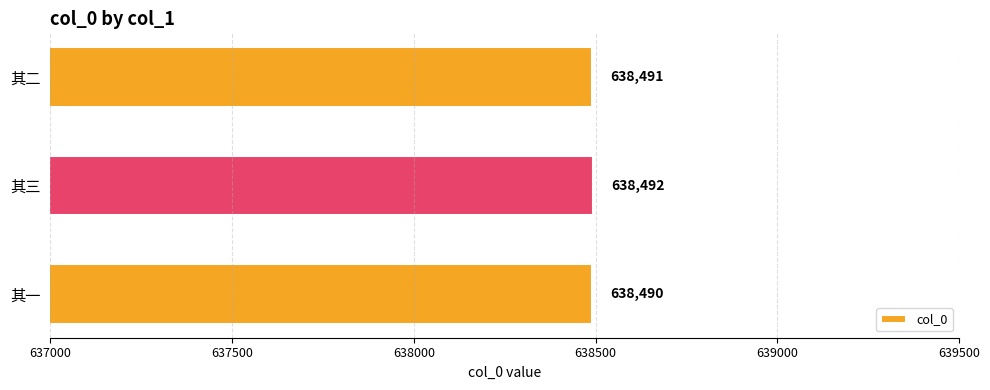

What is the approximate value at 其一?

638490